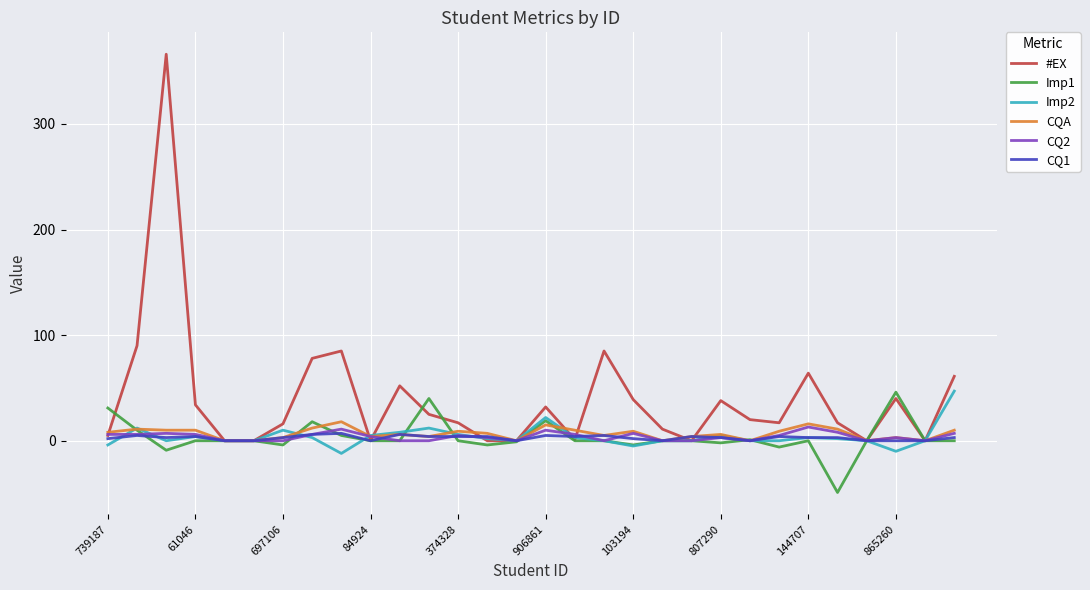

Which series has the largest range (max minus min)?

#EX